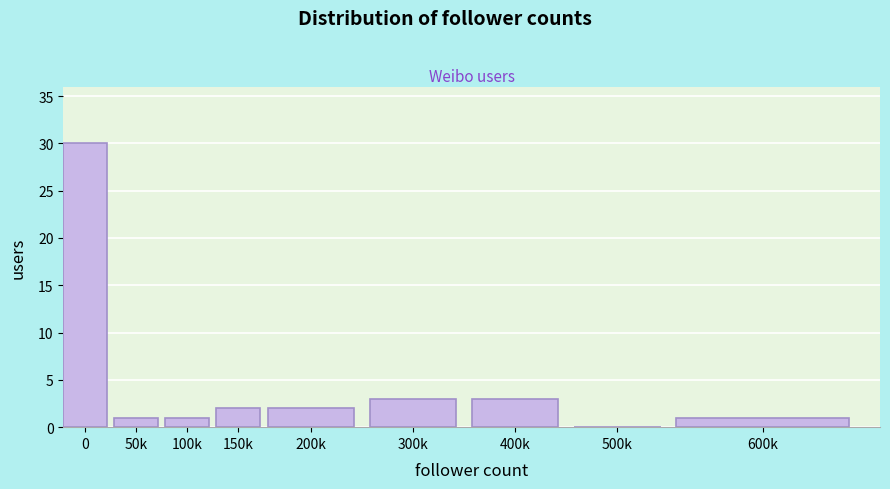

Reading left to right, extract all data points from this chart.

0=30	50k=1	100k=1	150k=2	200k=2	300k=3	400k=3	500k=0	600k=1